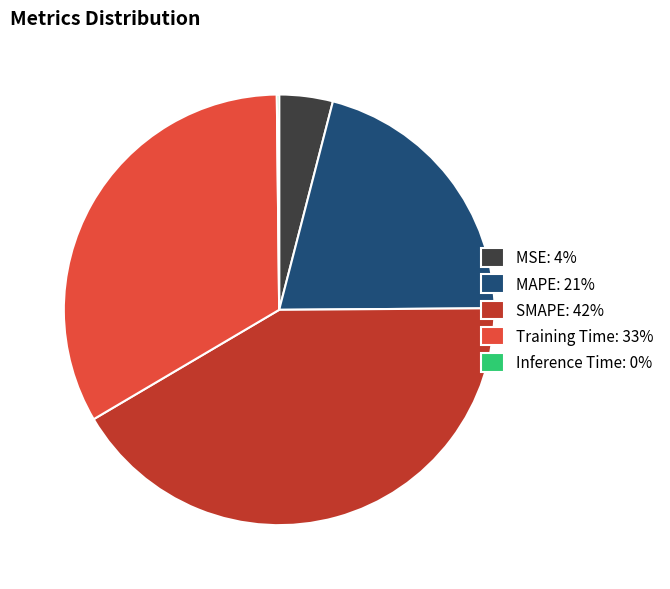

Does SMAPE: 42% represent more than half of the total?

No